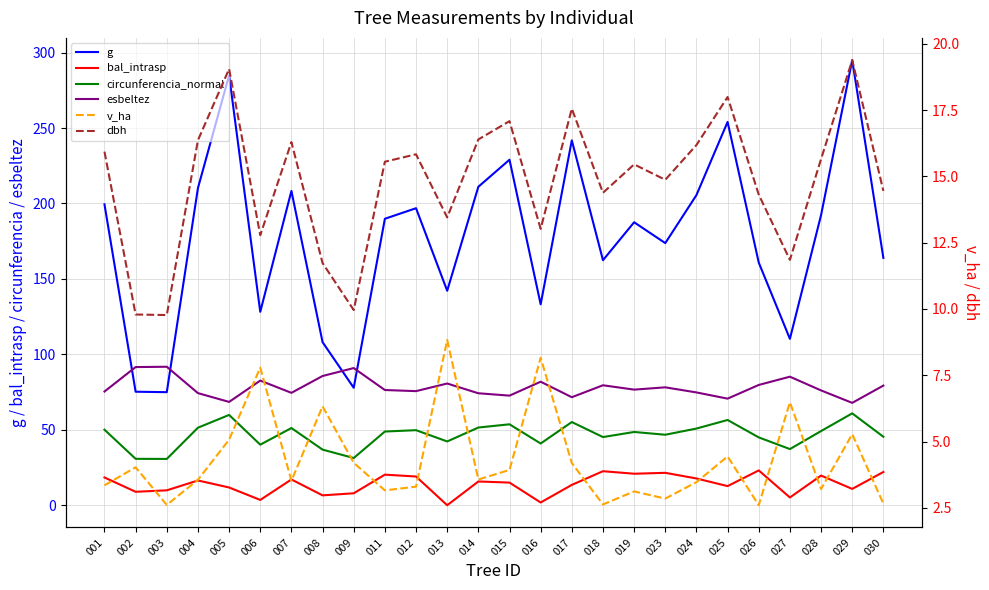

What is the value of the esbeltez point at the 11th from the left?

75.6